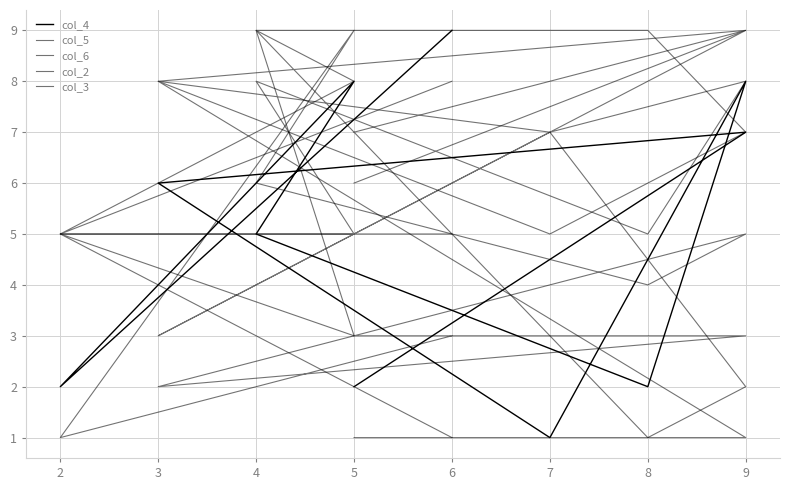

After their last crossing, which series has the higher values: col_6 or col_3?

col_3